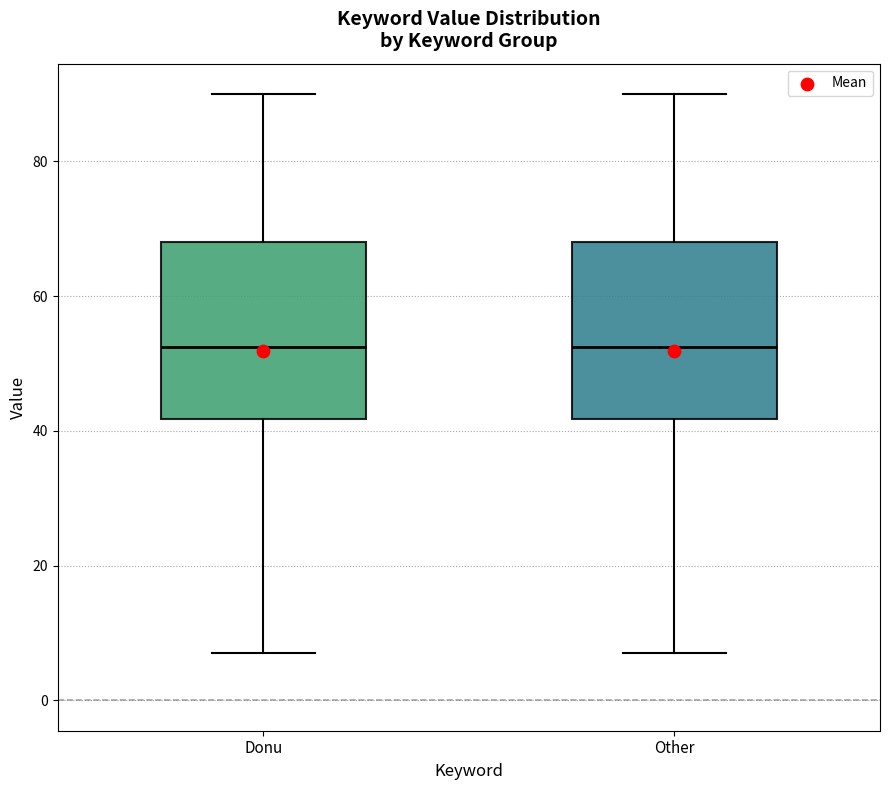

Where does the median line of the box for Other sit on the y-axis? The values are not printed on the chart, so give them approximately, as read against the axis.

52